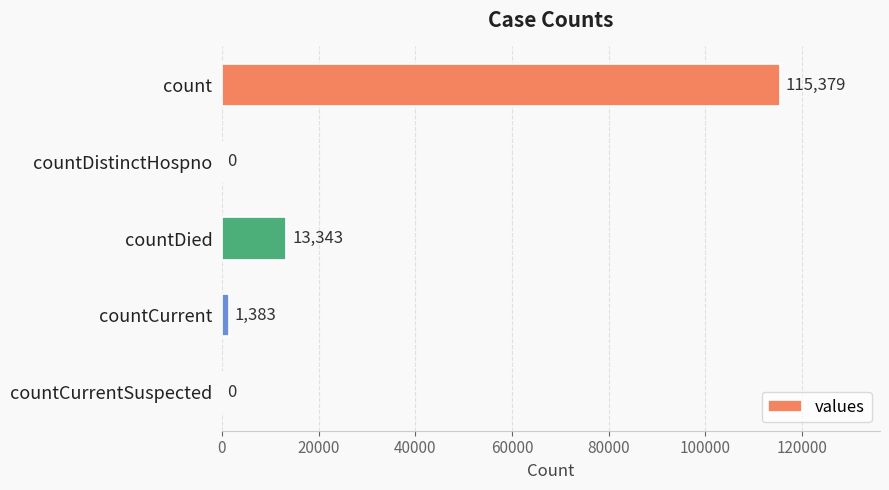

Count the number of categories in the chart.

5